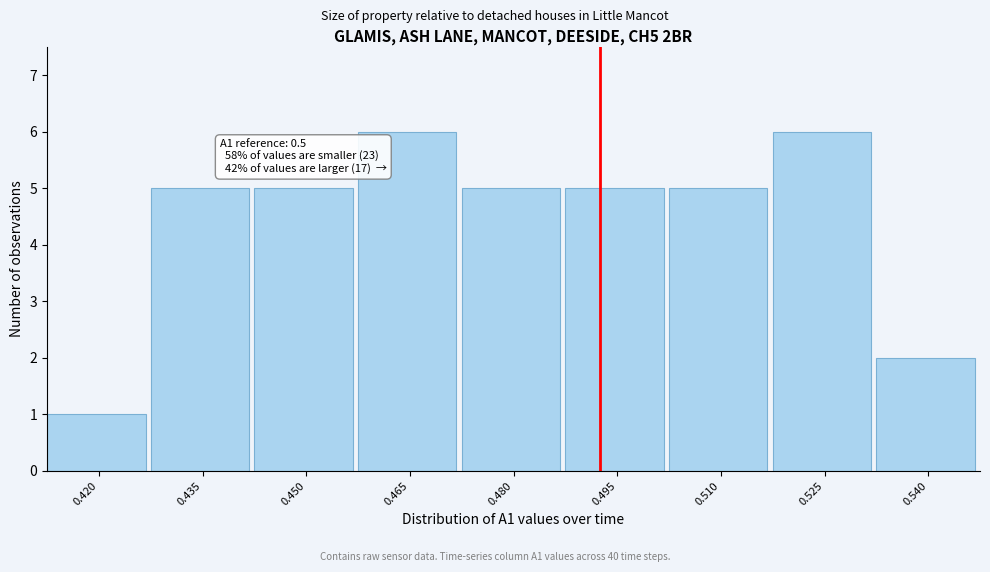

Reading left to right, list all the values displayed in this chart.

0.420=1	0.435=5	0.450=5	0.465=6	0.480=5	0.495=5	0.510=5	0.525=6	0.540=2